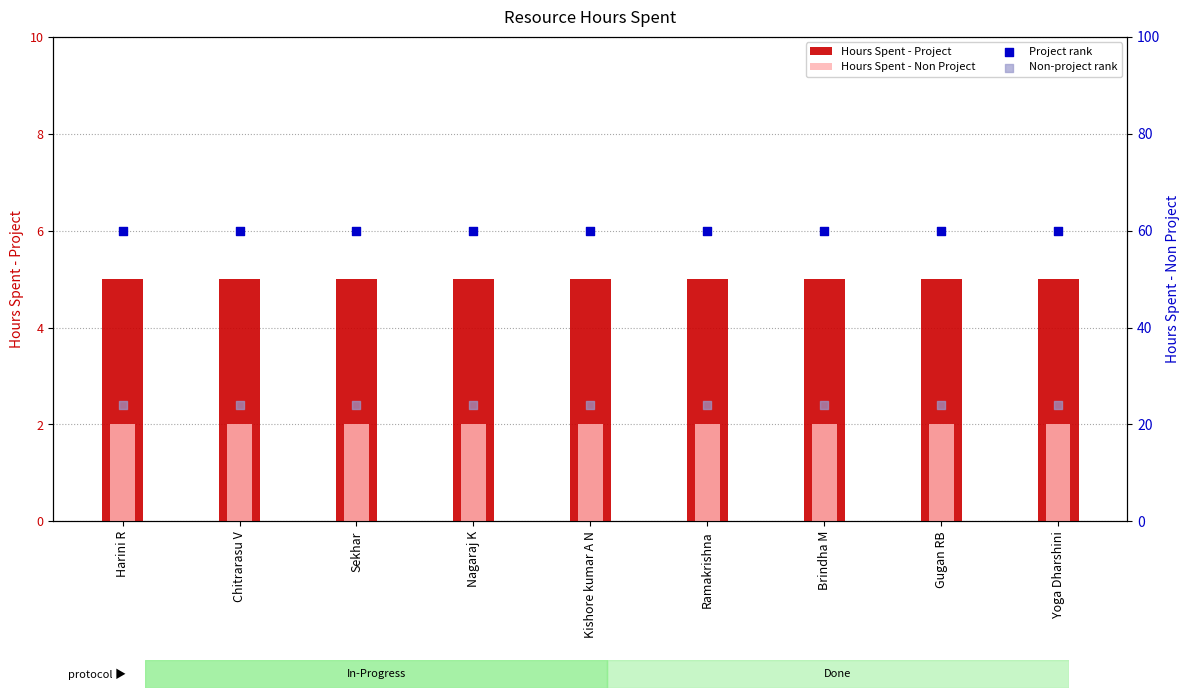

Which series has the largest total across all categories?

Project rank